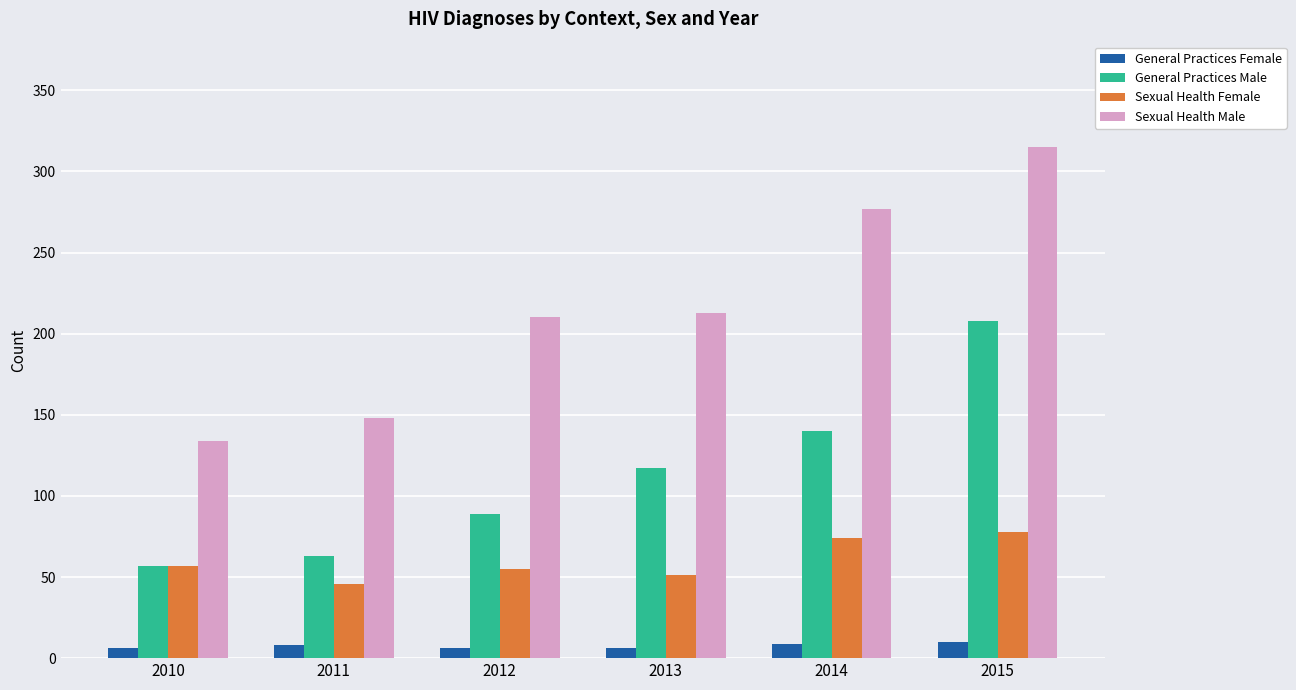

Read the Sexual Health Female value at 2014.

74